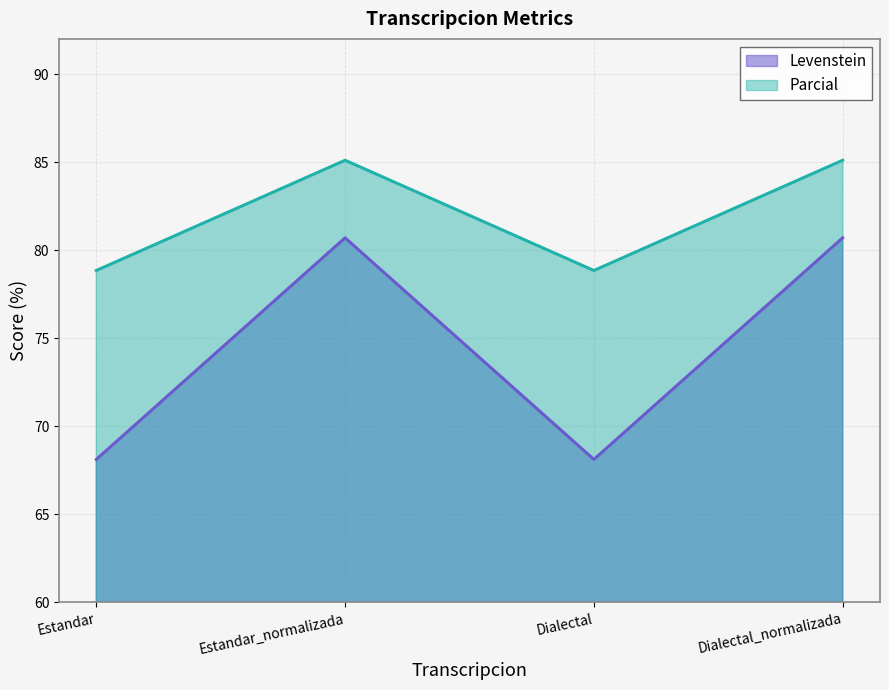

How many interior local valleys does the Parcial series have?

1